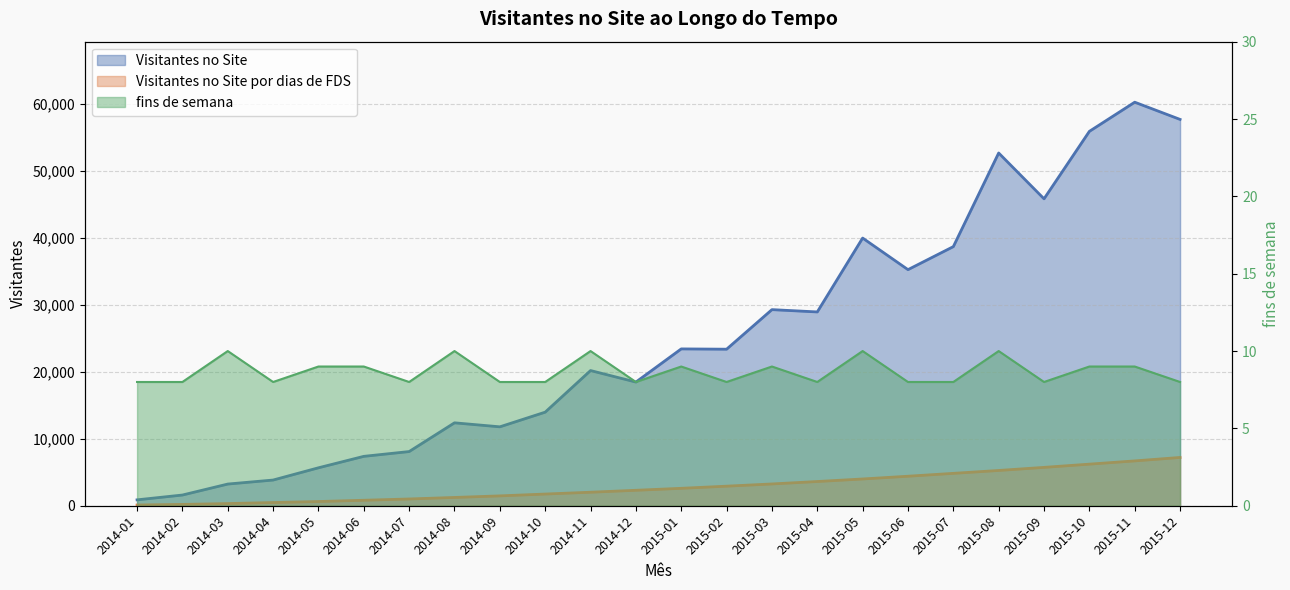

How many series are shown in this chart?

3